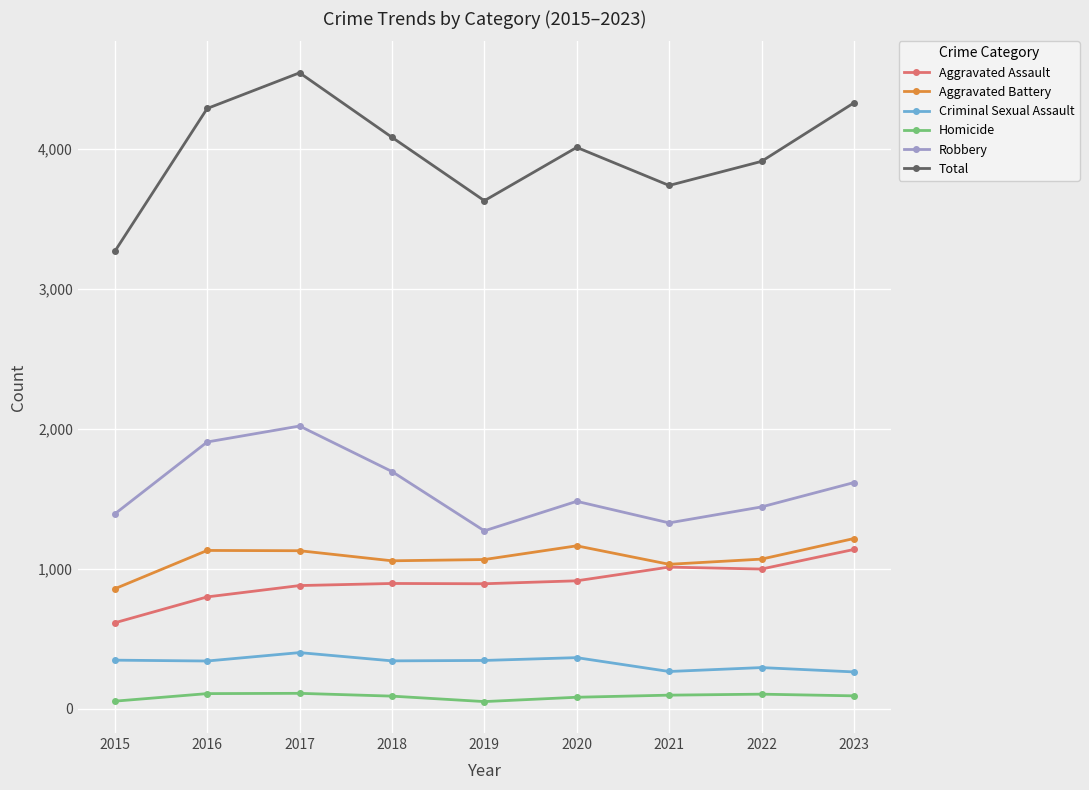

True or false: Robbery has a value of 618 at 2018.

False